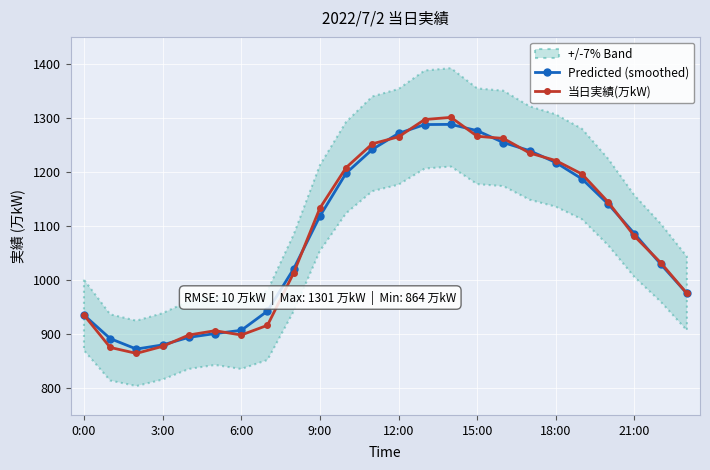

Where does the 当日実績(万kW) series first go above 1133?

10